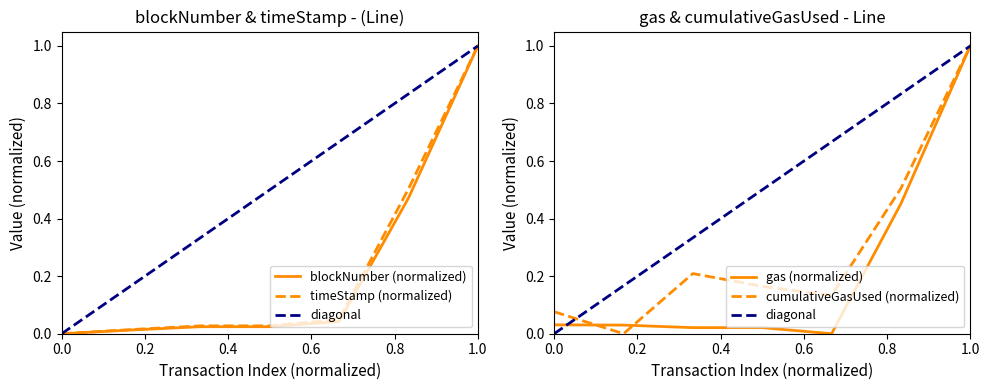

Which series has the largest total across all categories?

cumulativeGasUsed